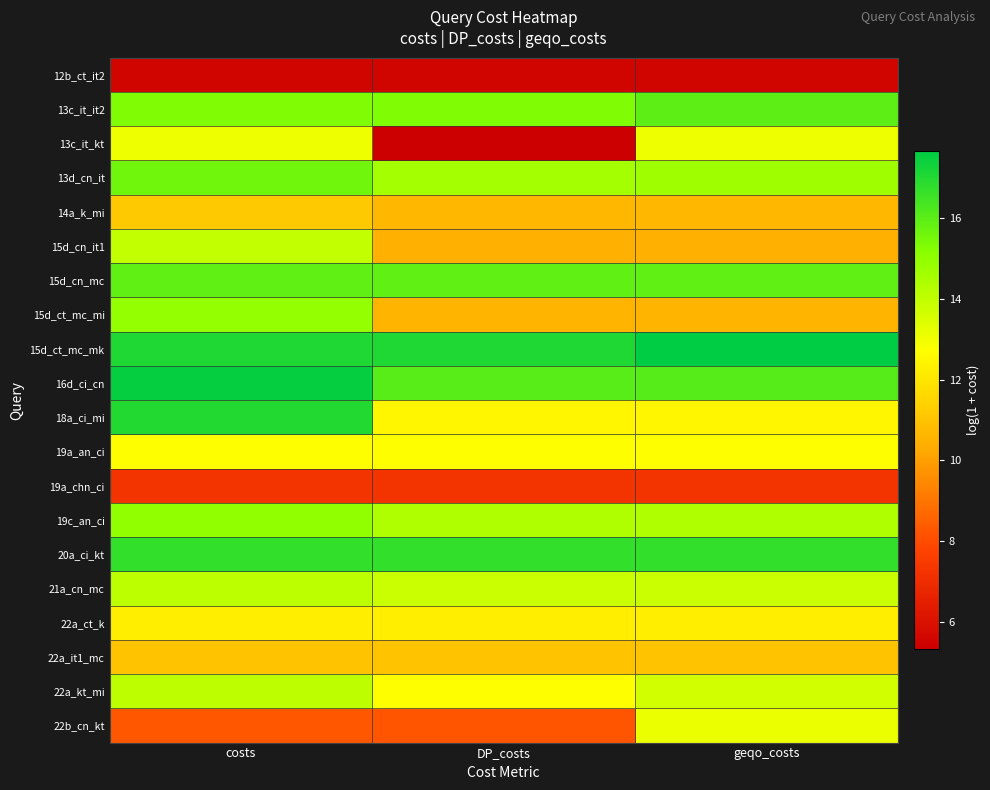

Reading left to right, extract all data points from this chart.

12b_ct_it2: costs=5.5	DP_costs=5.5	geqo_costs=5.5
13c_it_it2: costs=15.3	DP_costs=15.3	geqo_costs=16.0
13c_it_kt: costs=13.0	DP_costs=5.3	geqo_costs=13.0
13d_cn_it: costs=15.6	DP_costs=14.6	geqo_costs=14.7
14a_k_mi: costs=11.2	DP_costs=10.6	geqo_costs=10.6
15d_cn_it1: costs=14.0	DP_costs=10.5	geqo_costs=10.5
15d_cn_mc: costs=15.9	DP_costs=15.9	geqo_costs=15.9
15d_ct_mc_mi: costs=14.9	DP_costs=10.6	geqo_costs=10.6
15d_ct_mc_mk: costs=17.1	DP_costs=17.1	geqo_costs=17.7
16d_ci_cn: costs=17.6	DP_costs=16.0	geqo_costs=16.1
18a_ci_mi: costs=17.0	DP_costs=12.5	geqo_costs=12.5
19a_an_ci: costs=12.7	DP_costs=12.7	geqo_costs=12.7
19a_chn_ci: costs=7.2	DP_costs=7.2	geqo_costs=7.2
19c_an_ci: costs=15.0	DP_costs=14.4	geqo_costs=14.4
20a_ci_kt: costs=16.7	DP_costs=16.7	geqo_costs=16.7
21a_cn_mc: costs=14.1	DP_costs=13.8	geqo_costs=13.8
22a_ct_k: costs=12.3	DP_costs=12.3	geqo_costs=12.3
22a_it1_mc: costs=11.0	DP_costs=11.0	geqo_costs=11.0
22a_kt_mi: costs=14.1	DP_costs=12.7	geqo_costs=13.6
22b_cn_kt: costs=8.3	DP_costs=8.2	geqo_costs=13.1